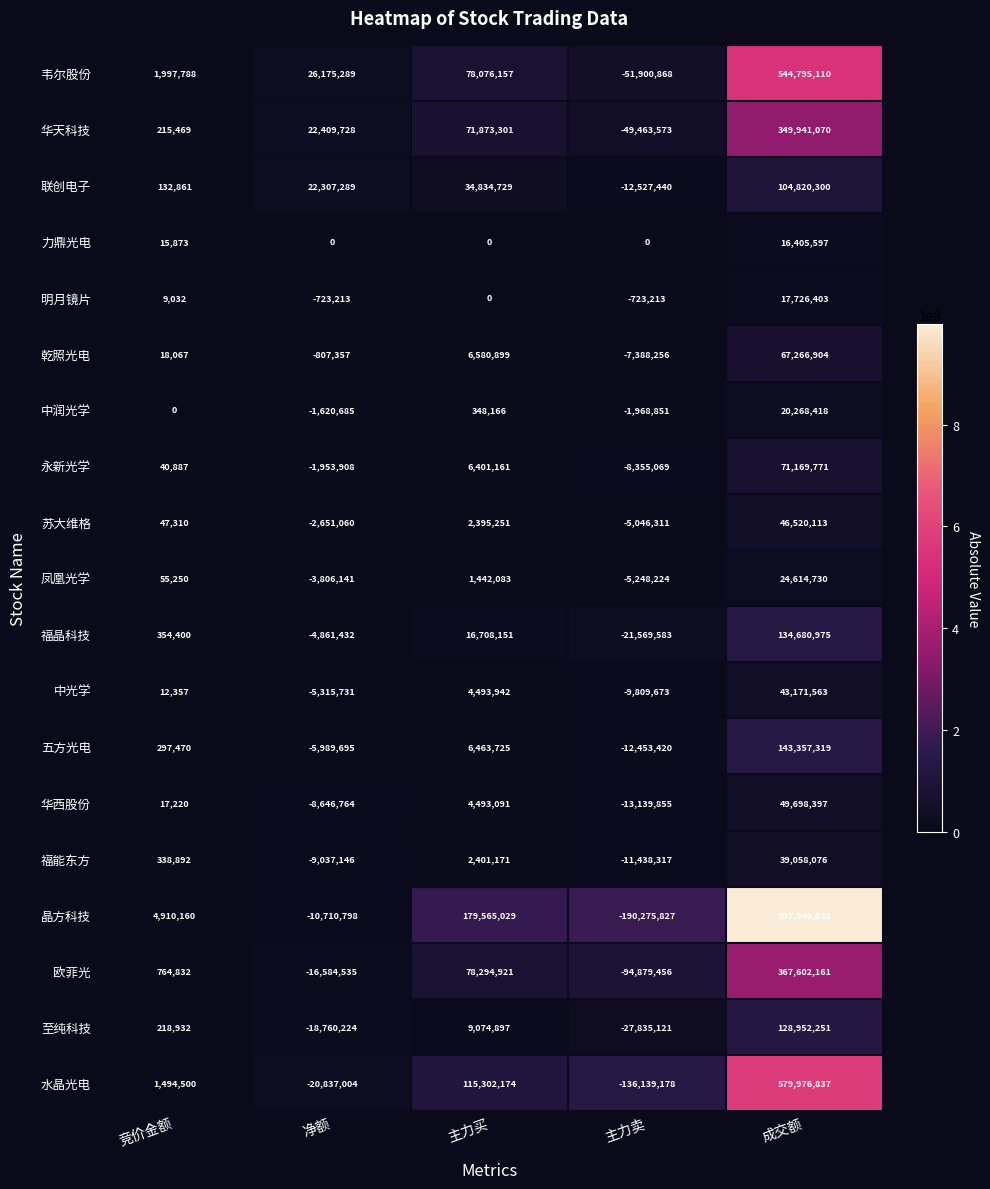

Where is 中光学 nearest to the value 16680945?

主力买